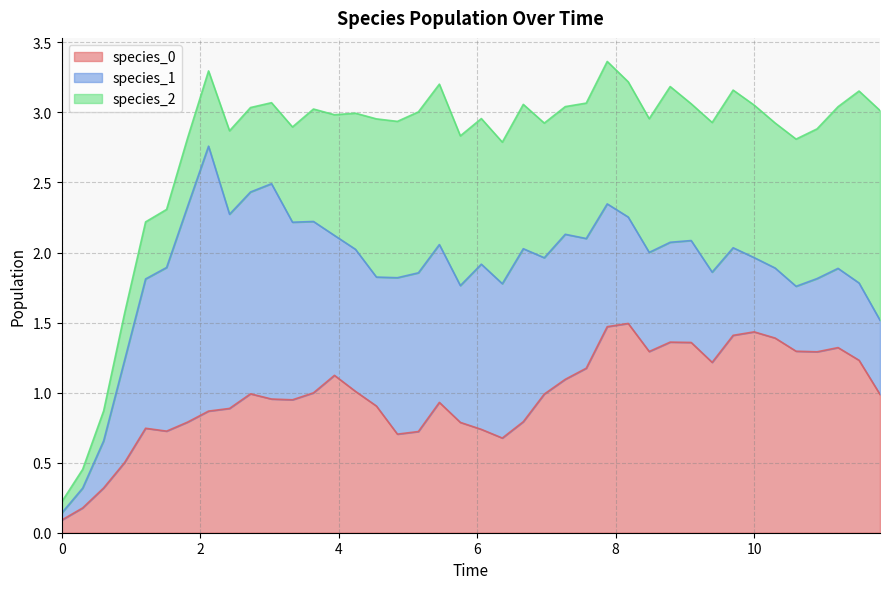

What is the sum of the species_0 values at 24 and 29?

2.5